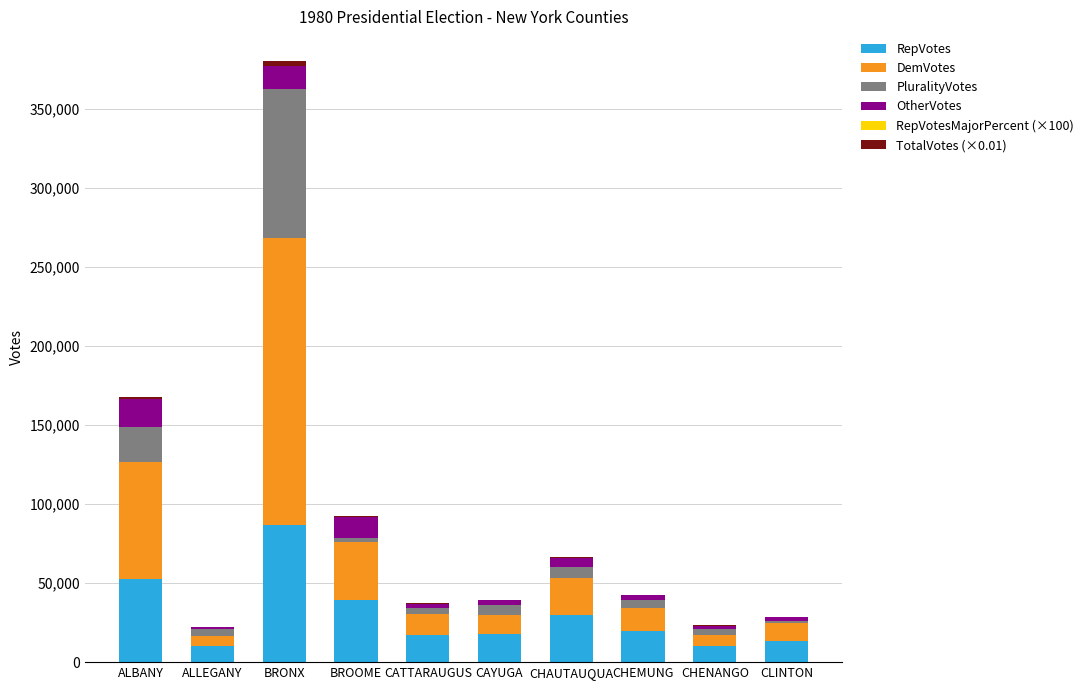

At which category is the sum across all series the highest?

BRONX